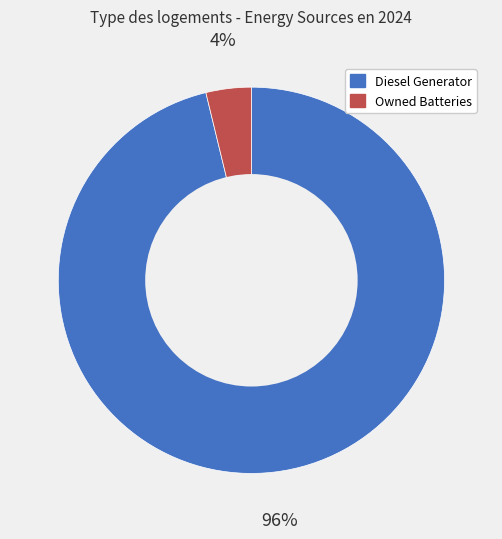

To the nearest percent, what is the difference between the largest and smallest slice percentages?

92%